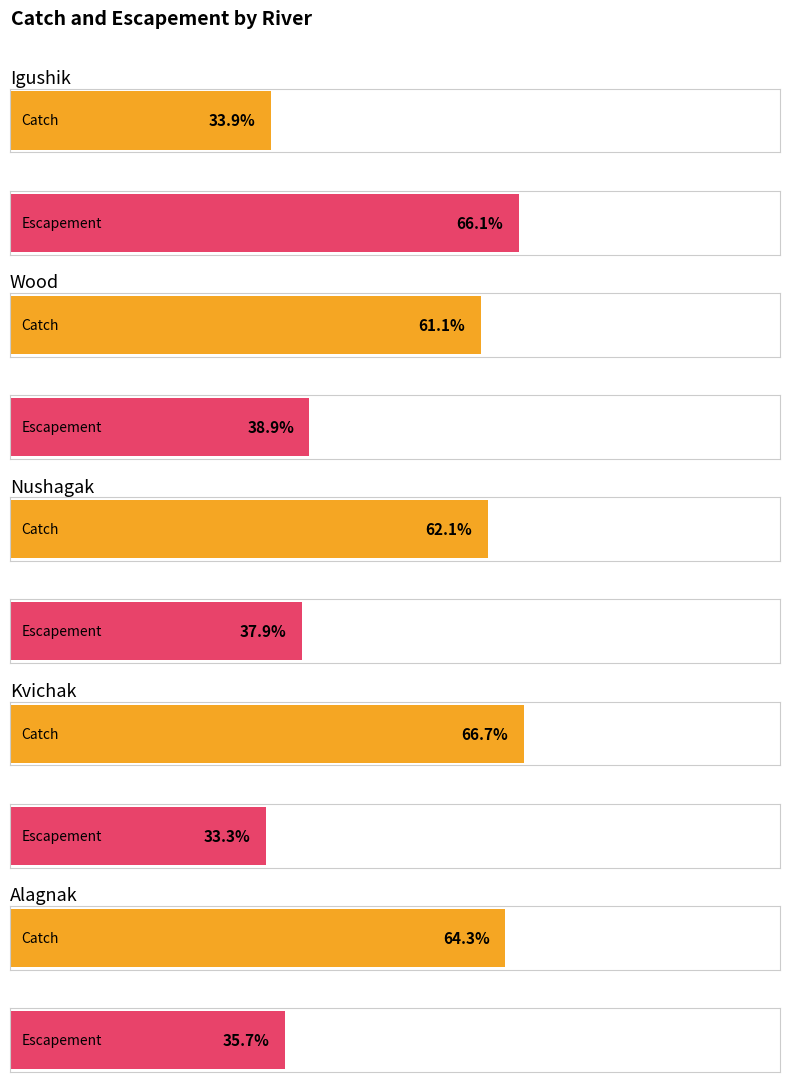

How many bars are there in total?

10